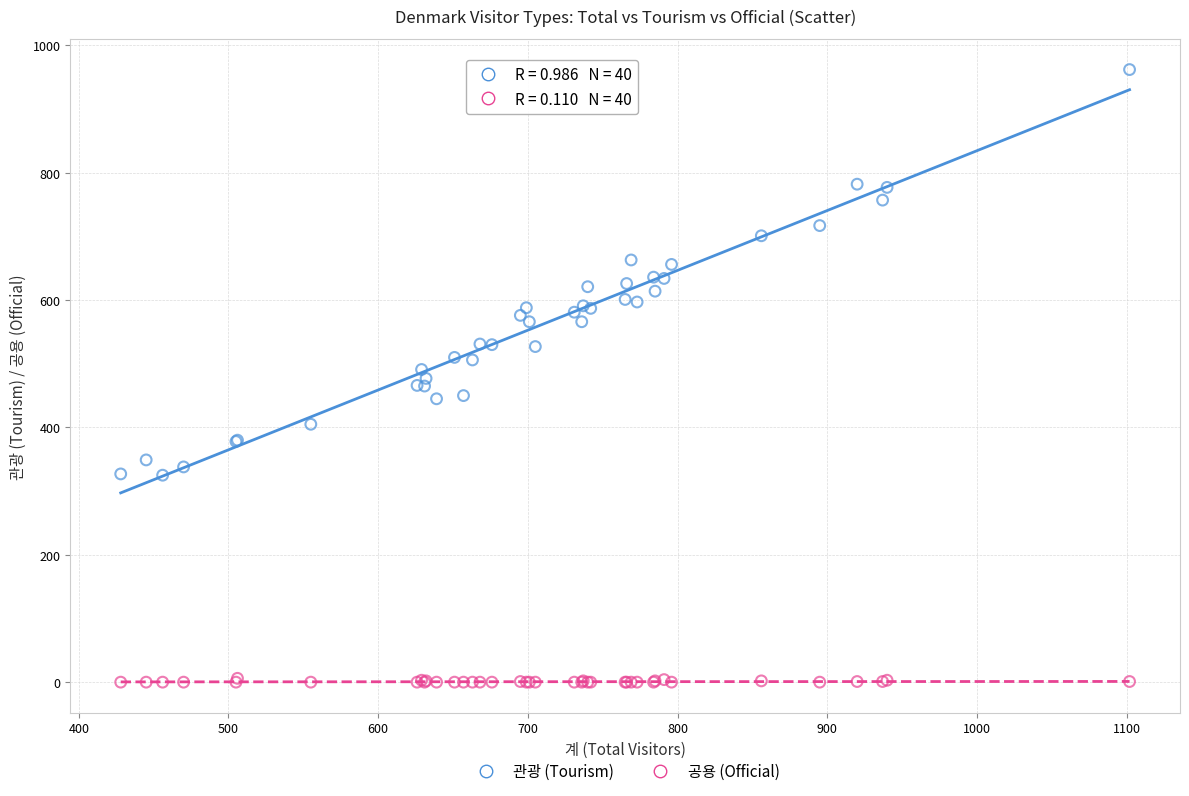

Which series contains the lowest Y value?

공용 (Official)